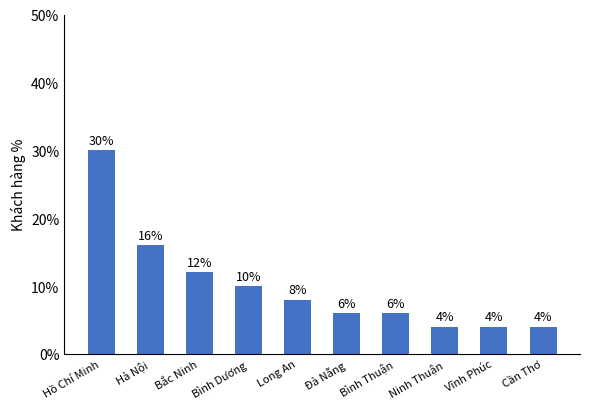

Does the chart contain any negative values?

No